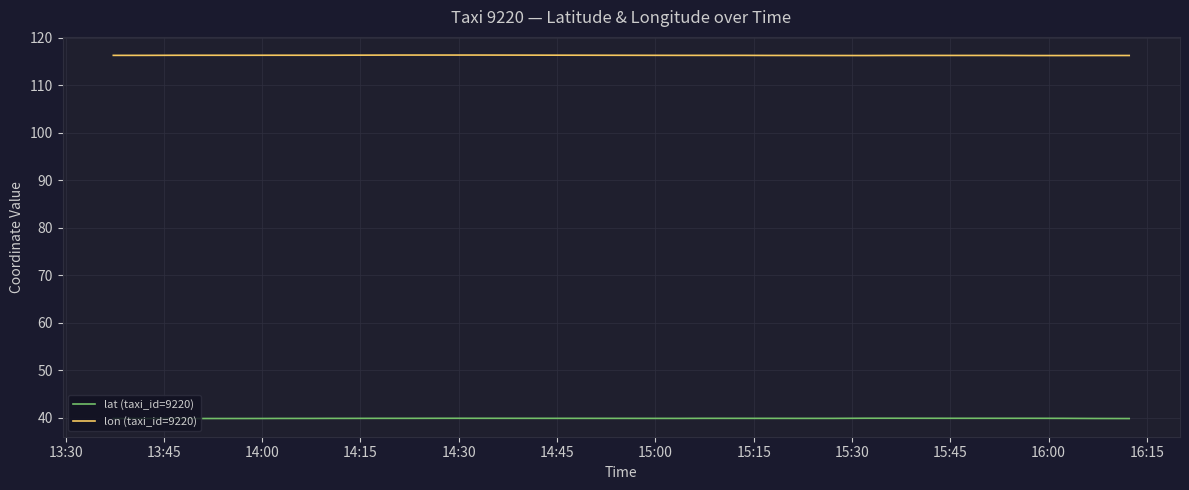

Count the number of categories in the chart.

40